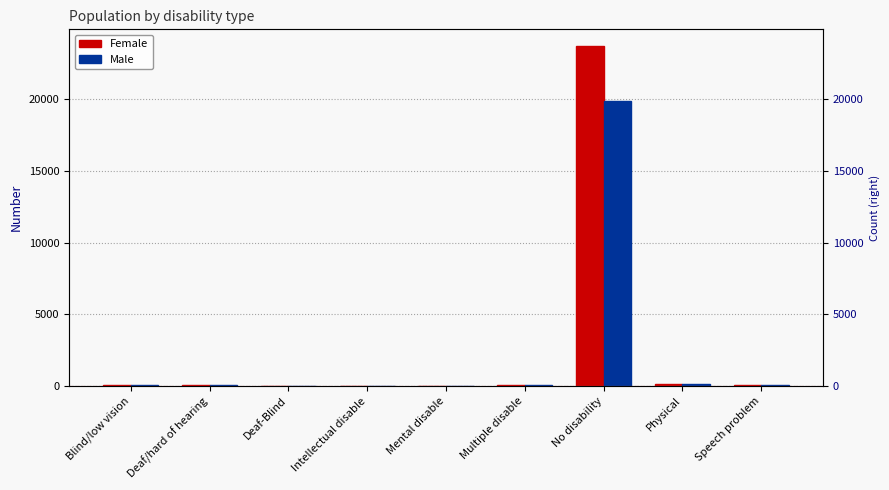

What is the value of the Male bar at the 5th from the left?

35